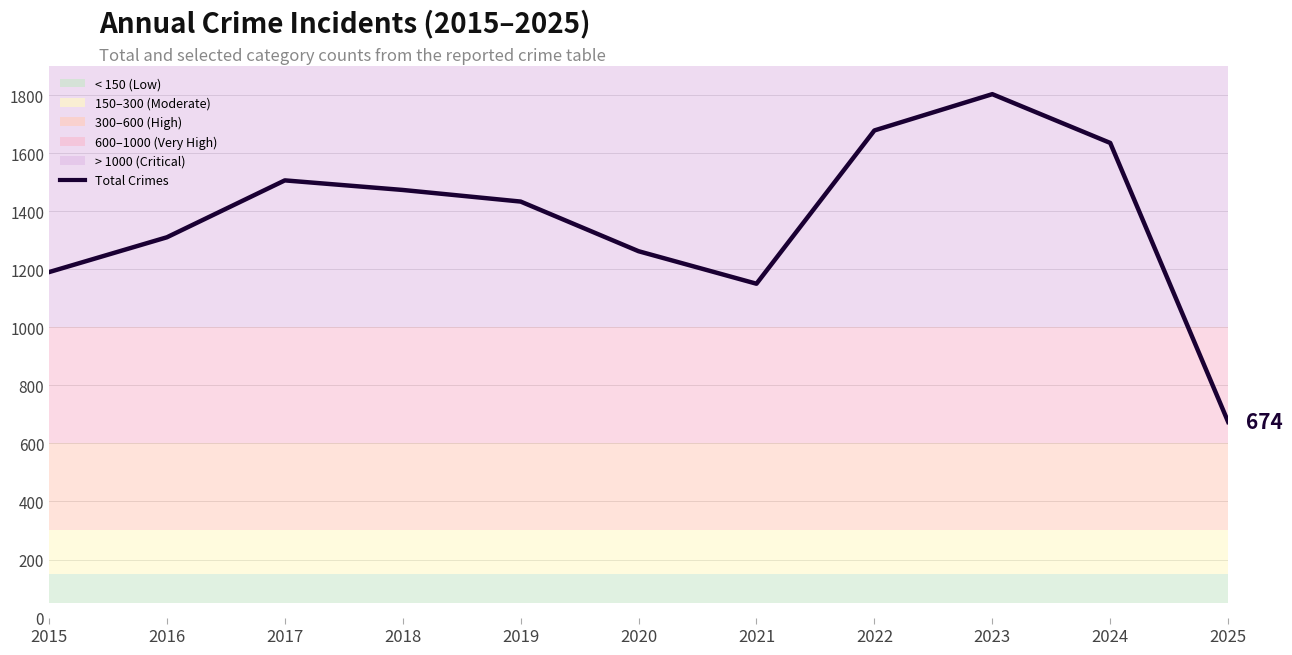

True or false: the data shows 679 at 2019.

False